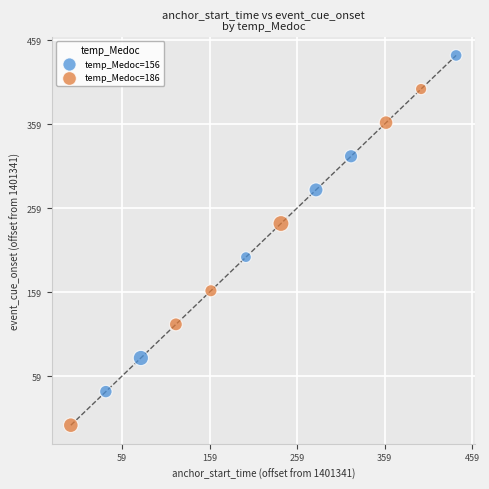

What are all the series names shown in the legend?

temp_Medoc=156, temp_Medoc=186